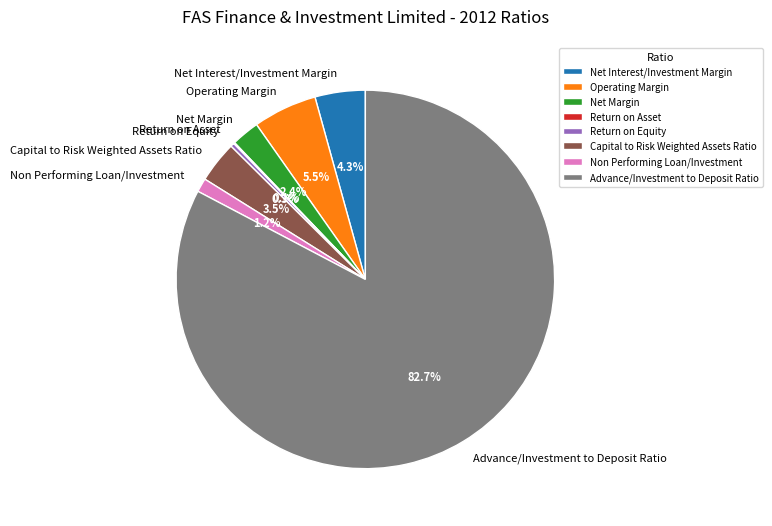

What is the total percentage of Net Interest/Investment Margin and Capital to Risk Weighted Assets Ratio?

7.8%